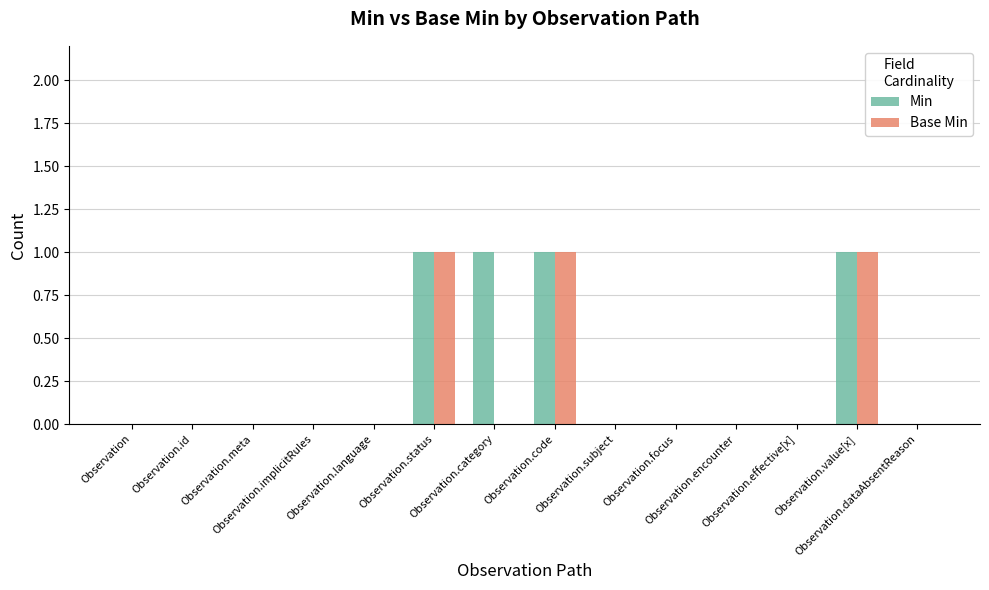

What is the sum of all Base Min values?

3